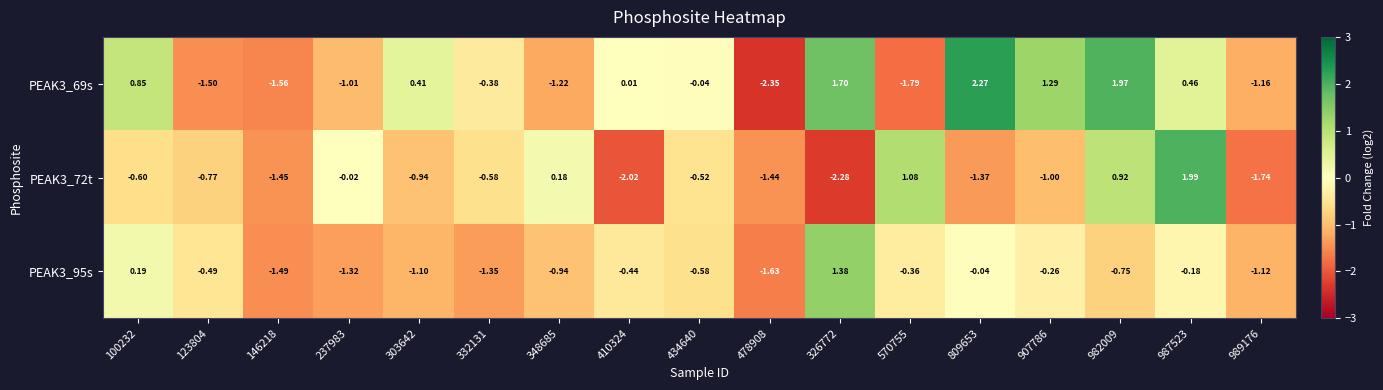

Which category has the highest value across all series?

809653